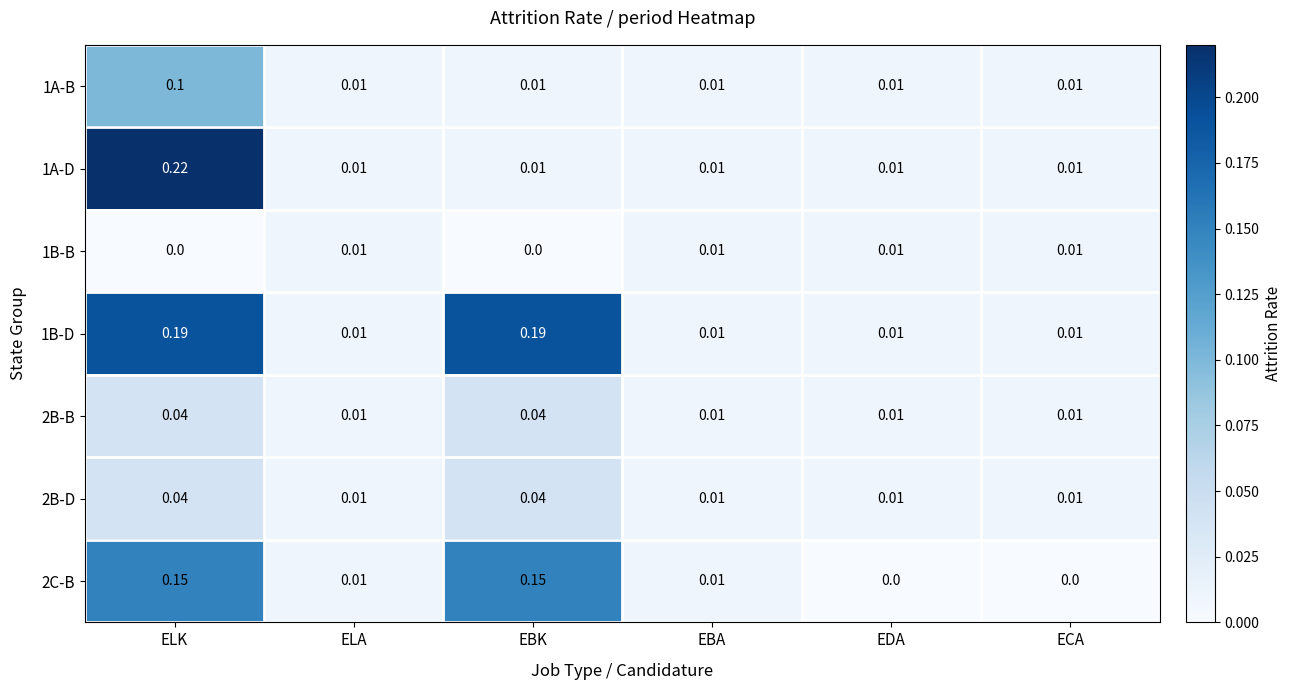

Which category has the highest value in the 1A-D series?

ELK